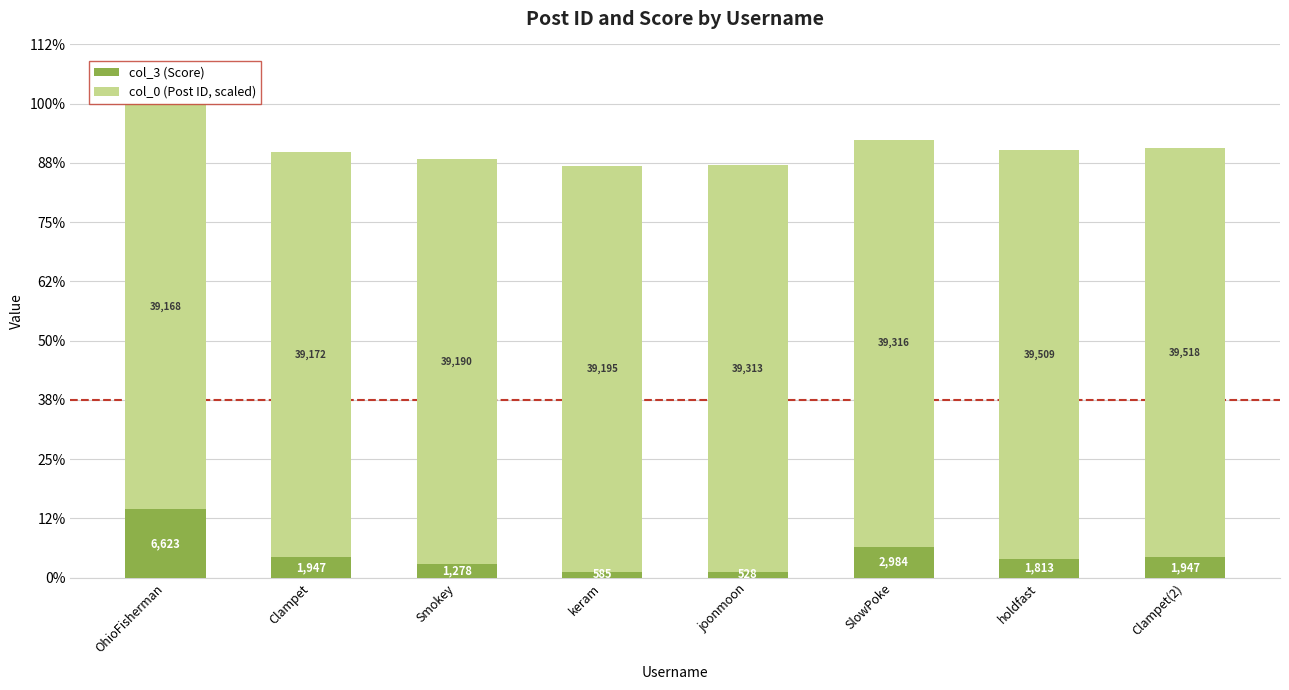

Rank the series by their average value, from highest to lowest.

col_0 (Post ID, scaled), col_3 (Score)